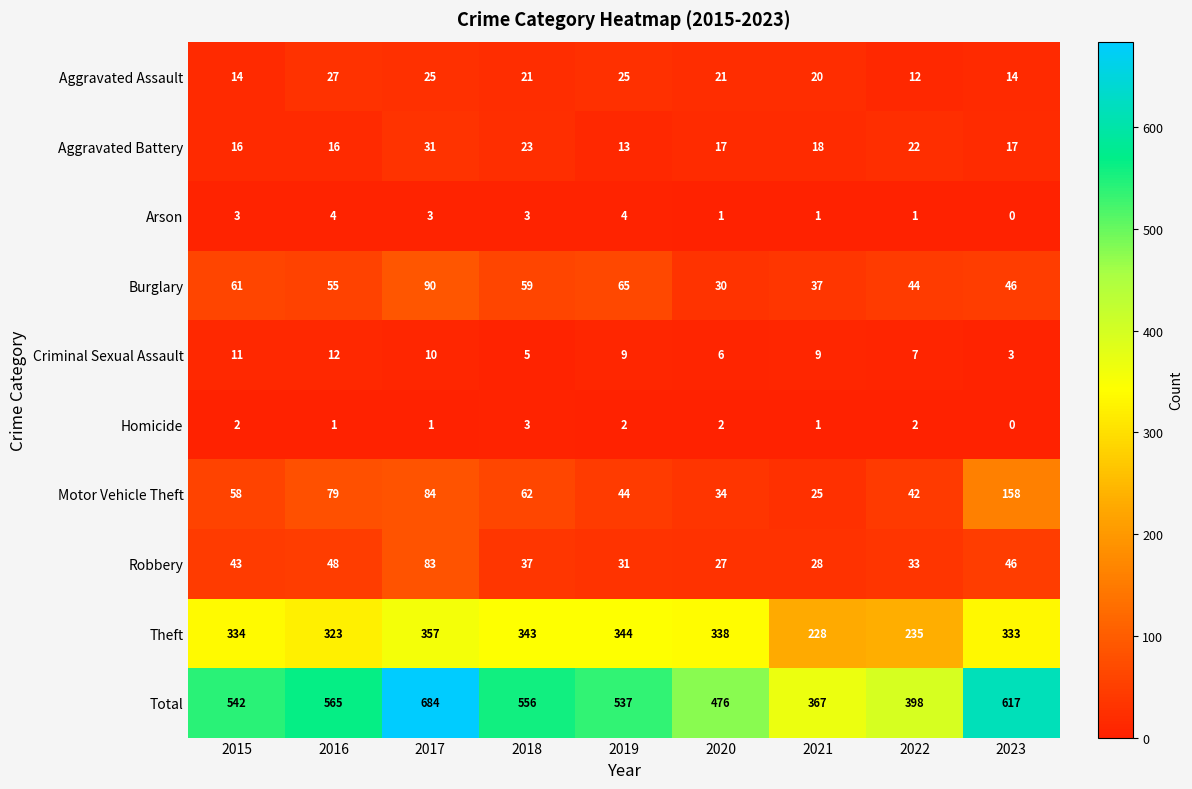

How many series are shown in this chart?

10